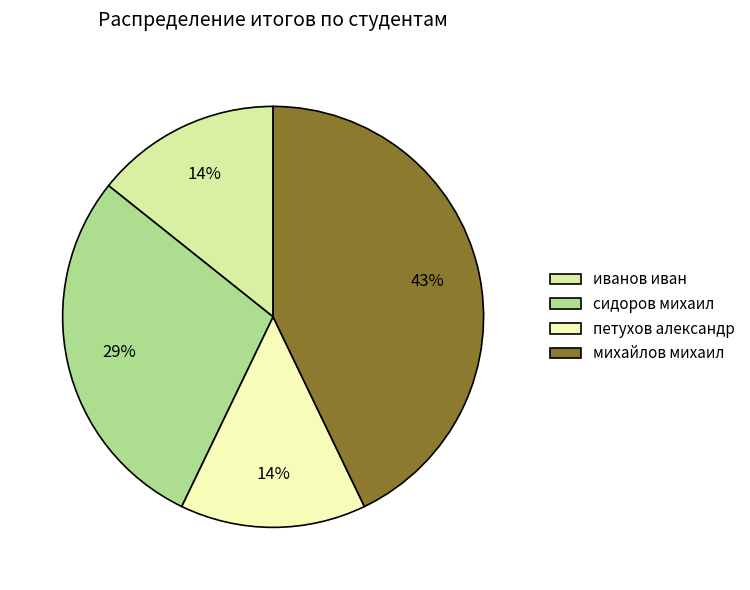

Rank the categories by value from lowest to highest.

иванов иван, петухов александр, сидоров михаил, михайлов михаил